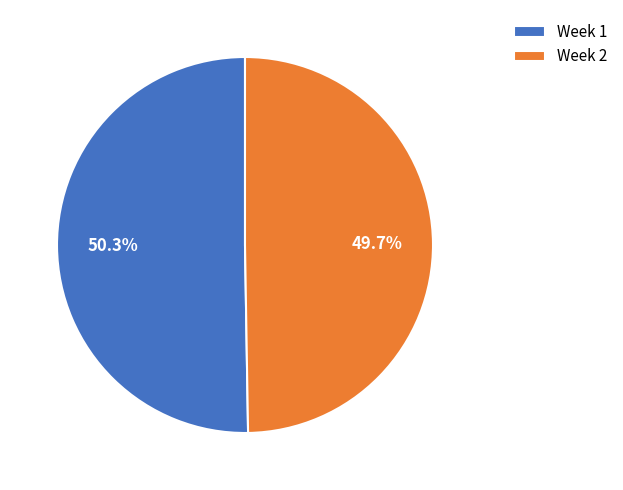

How much of the chart is everything except Week 1?

49.7%